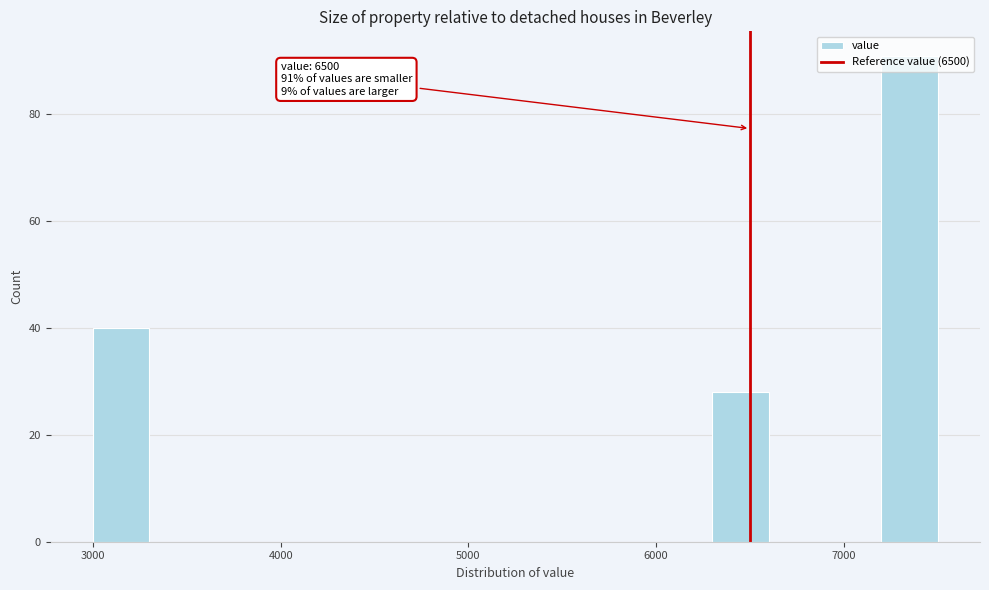

Read against the x-axis, roughly where is the centre of the tallest bar?

7400